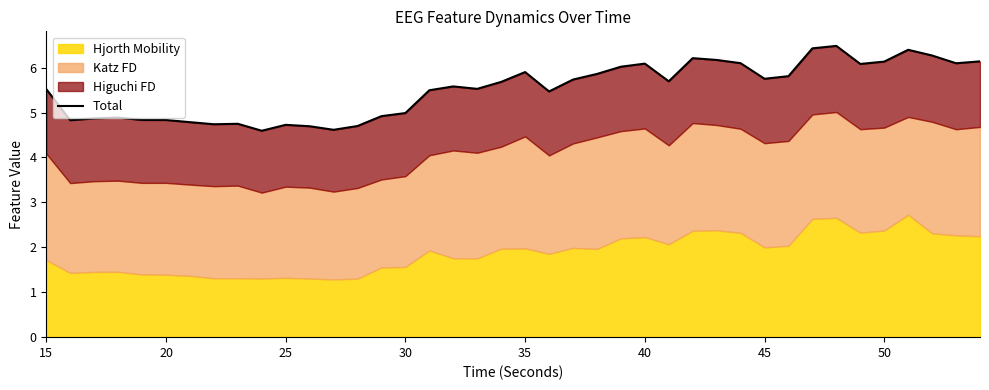

What is the average value?

5.5